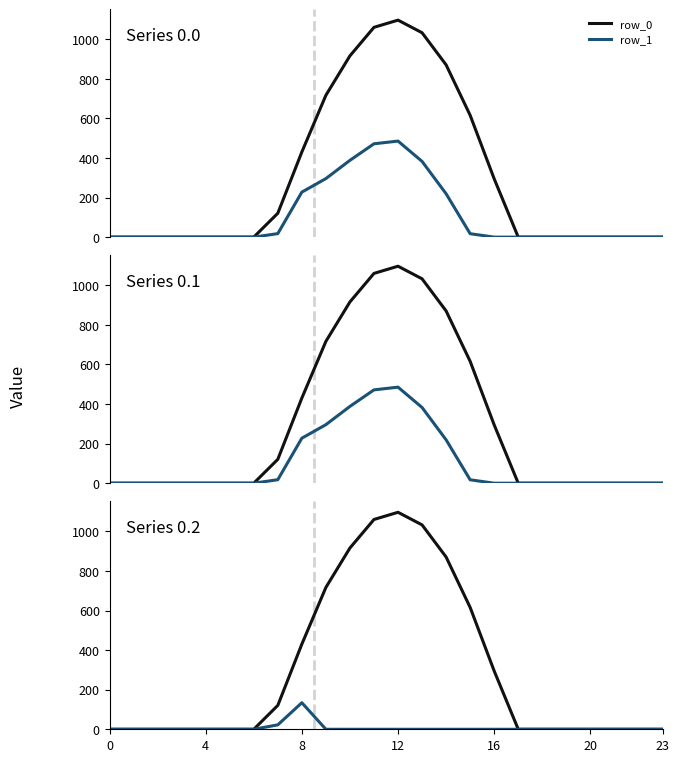

Which category has the highest value in the row_0 series?

12